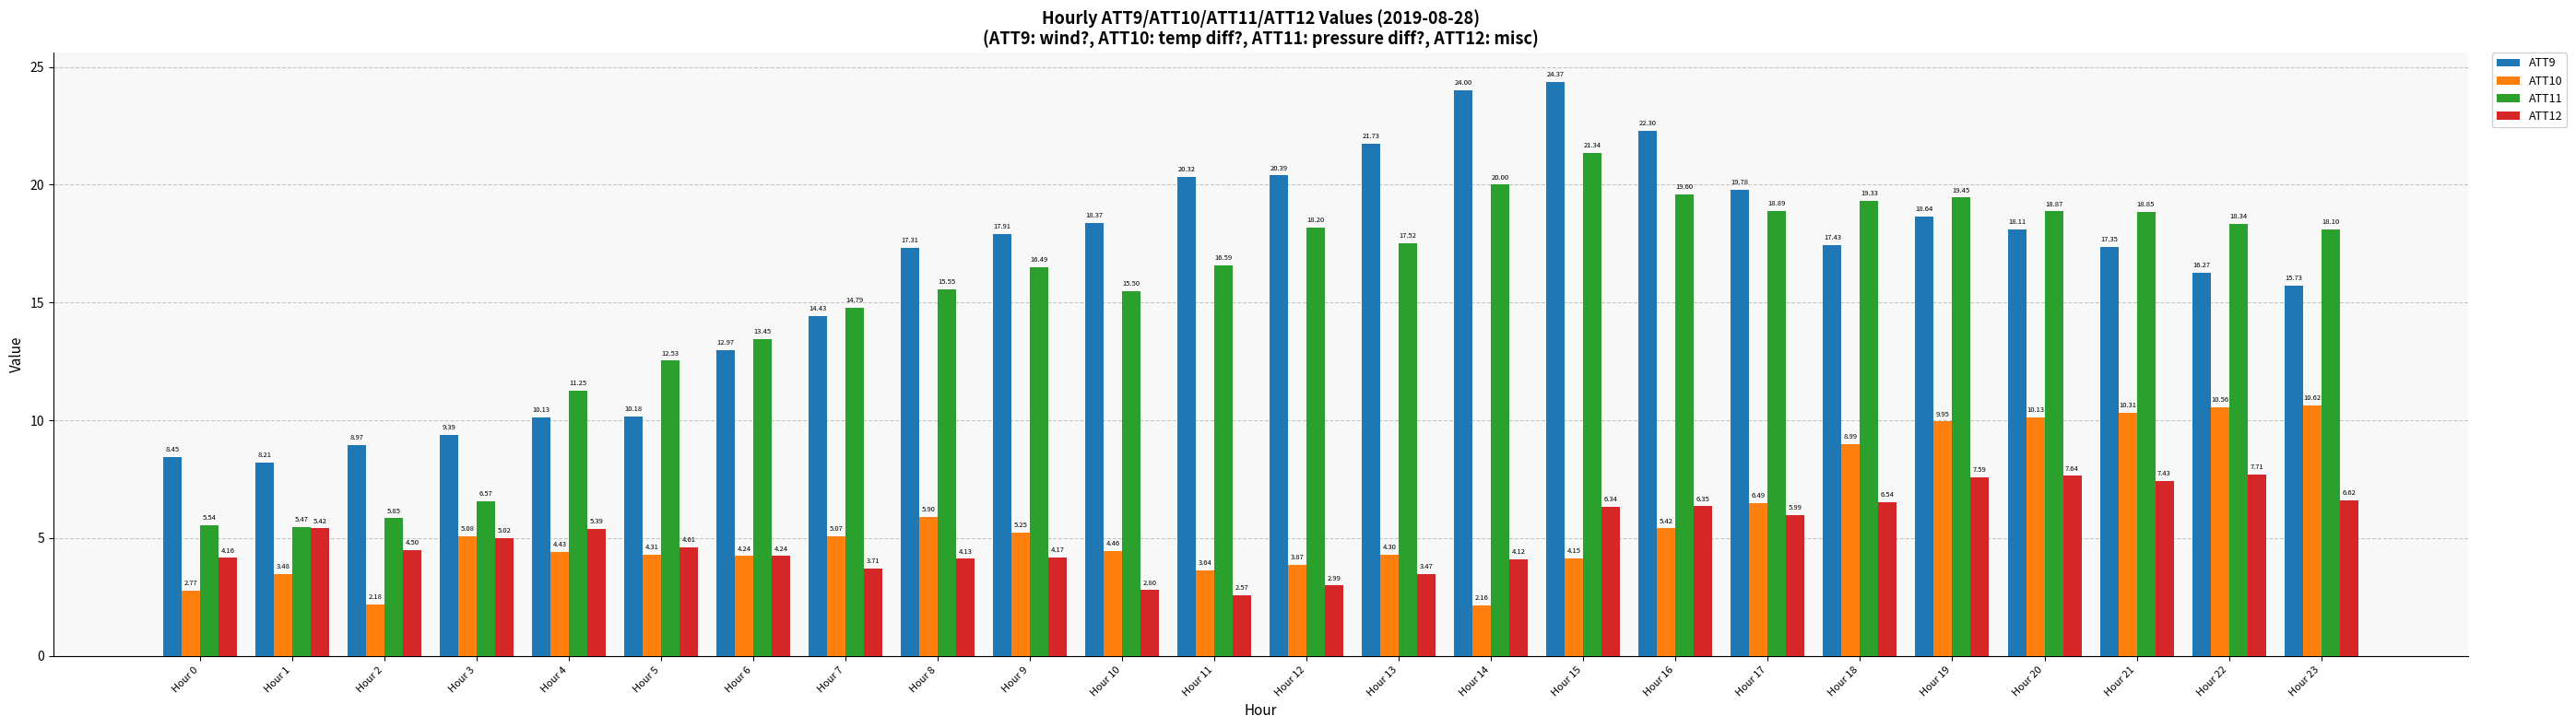

Does the chart contain any negative values?

No